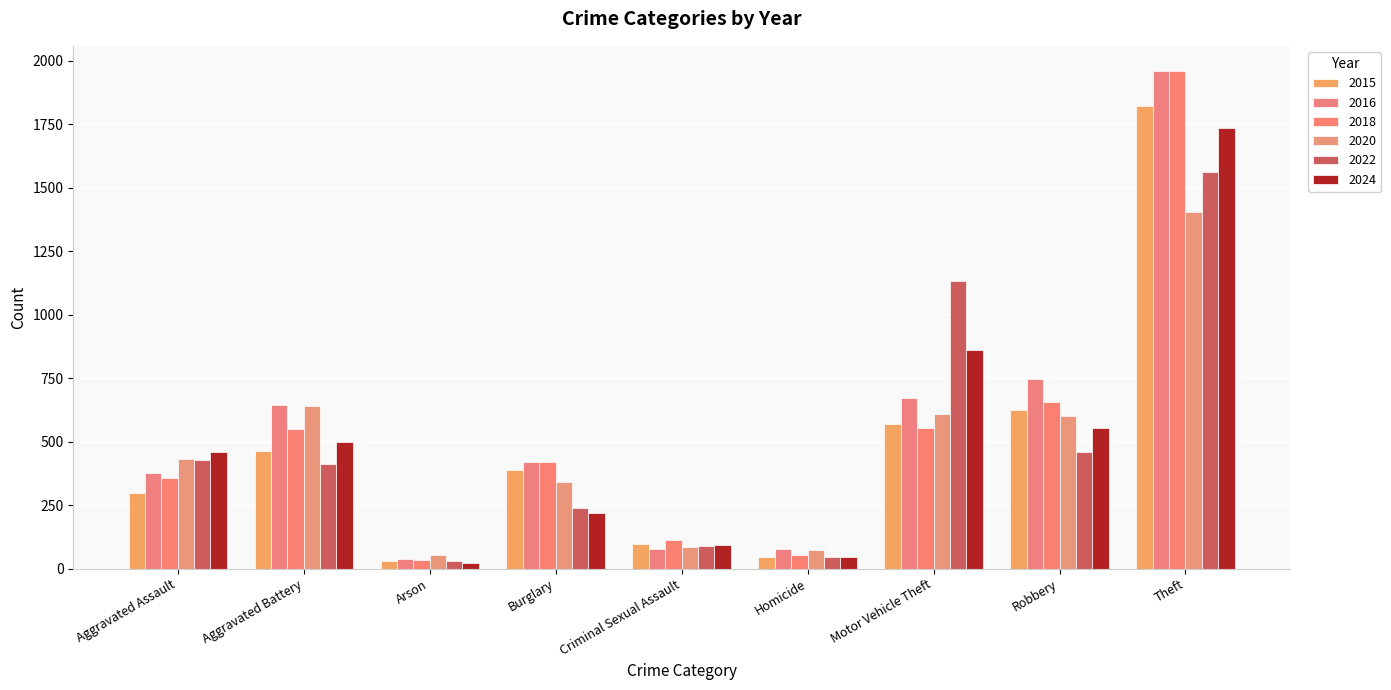

How many bars are there in total?

54